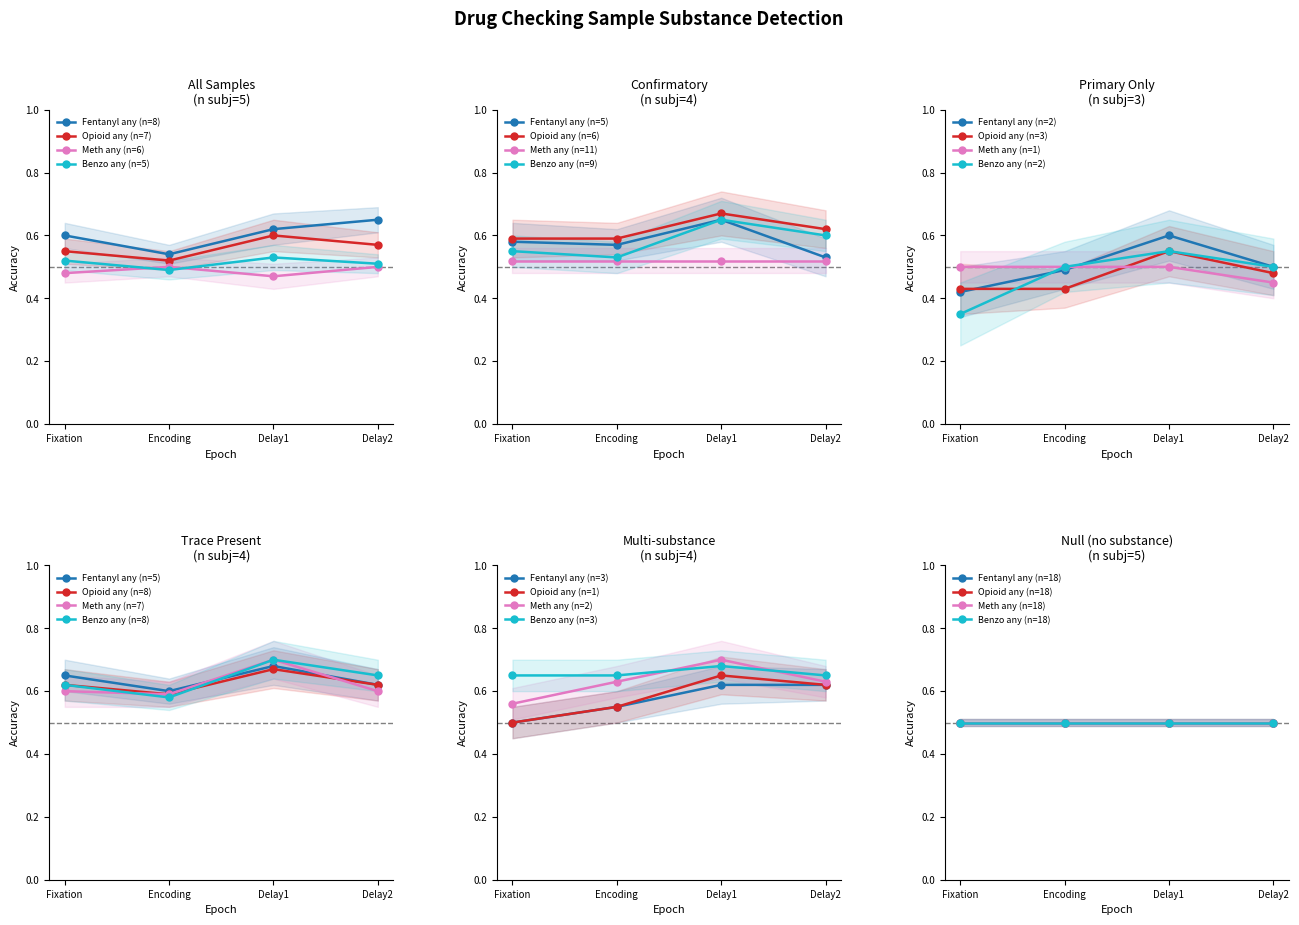

True or false: Fentanyl any (n=8) and Opioid any (n=7) intersect in this chart.

False